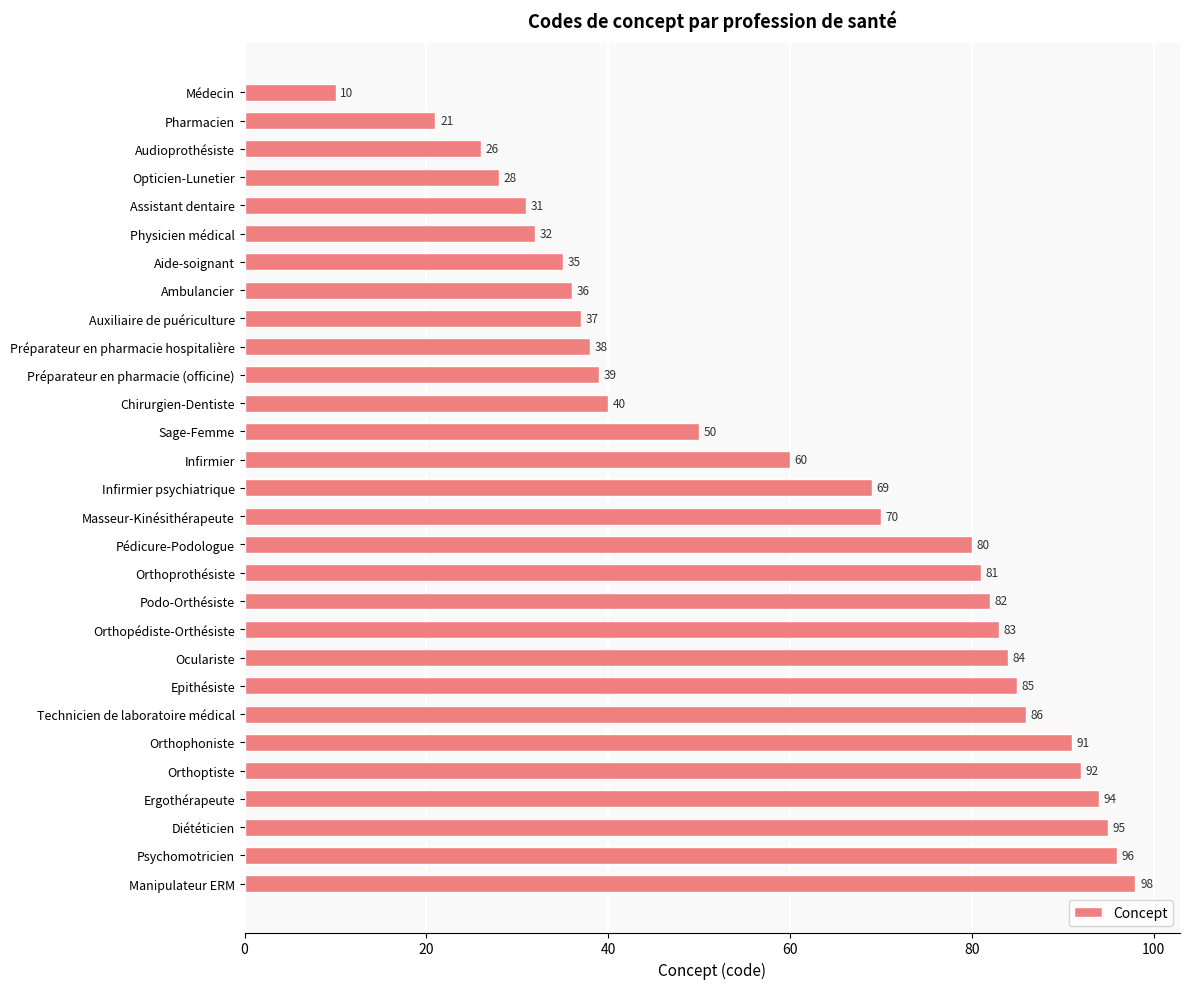

What is the minimum value shown in the chart?

10